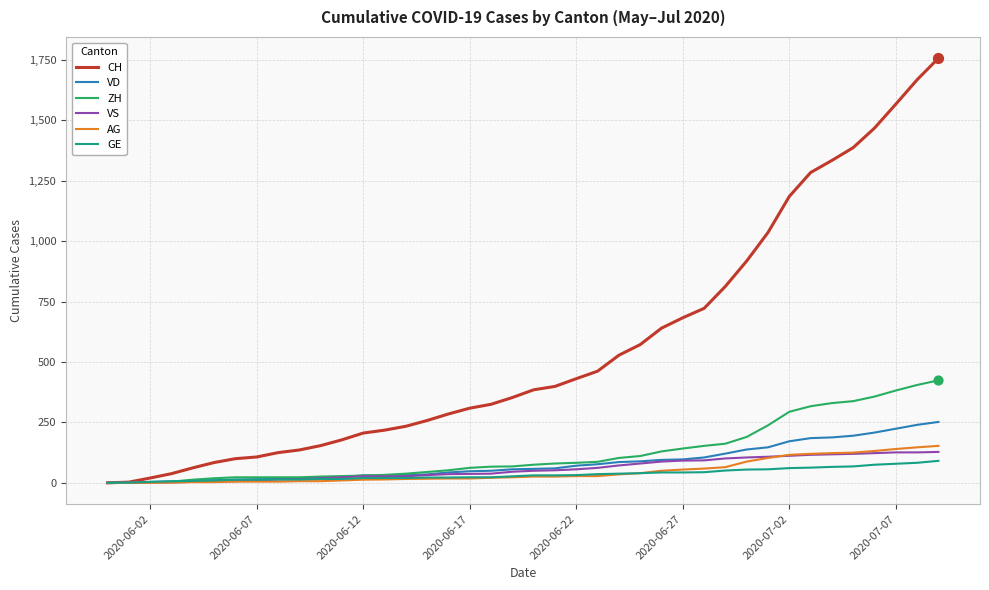

What are all the series names shown in the legend?

CH, VD, ZH, VS, AG, GE